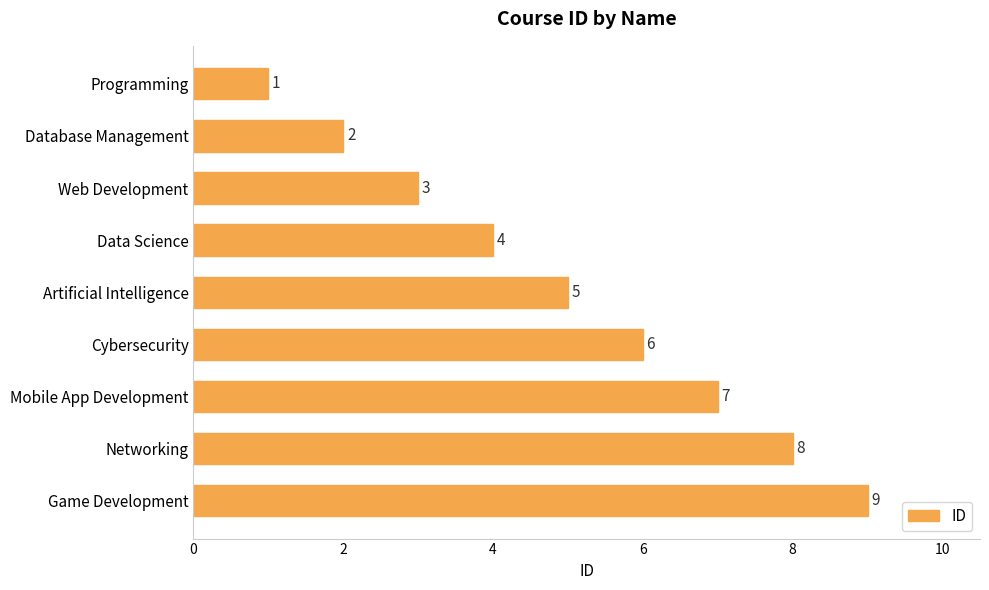

What is the difference between the maximum and second lowest values?

7